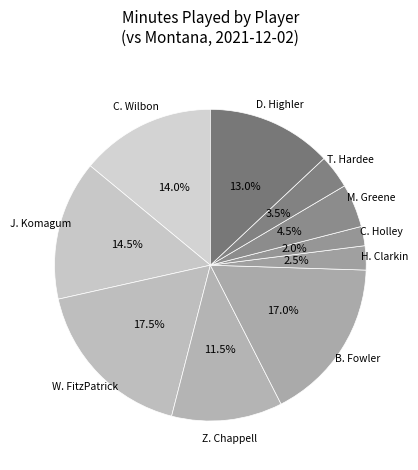

The C. Holley slice represents 2% of the pie. True or false?

True